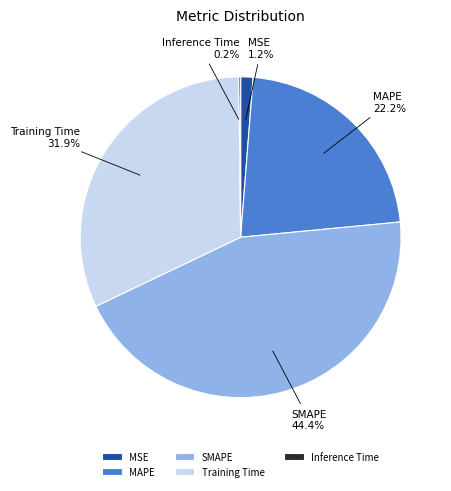

Which has a higher value, SMAPE or MSE?

SMAPE